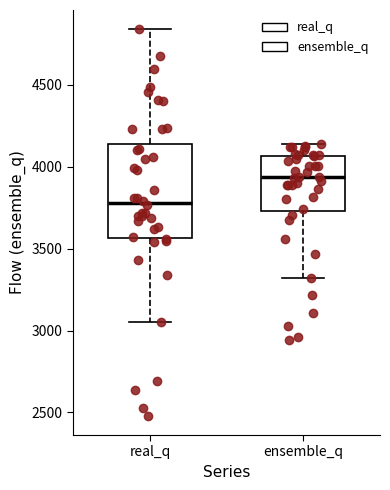

Which box is the tallest, from its lower edge to its upper edge?

real_q